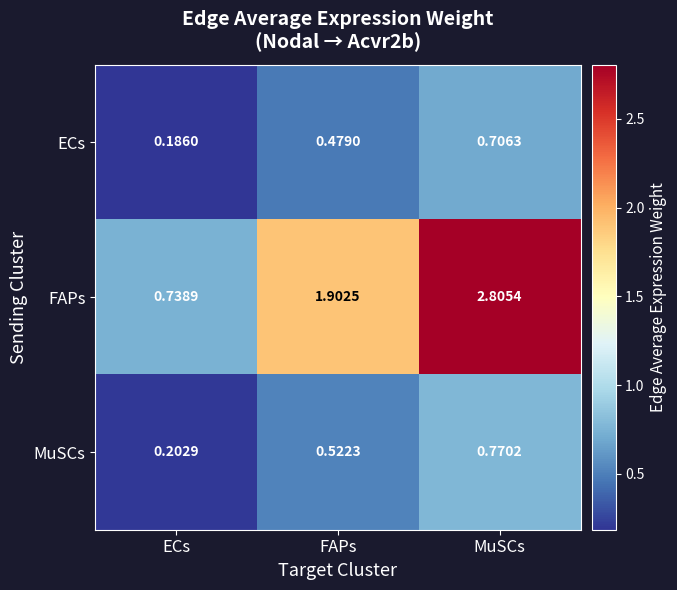

At which category does the chart reach its peak across all series?

MuSCs